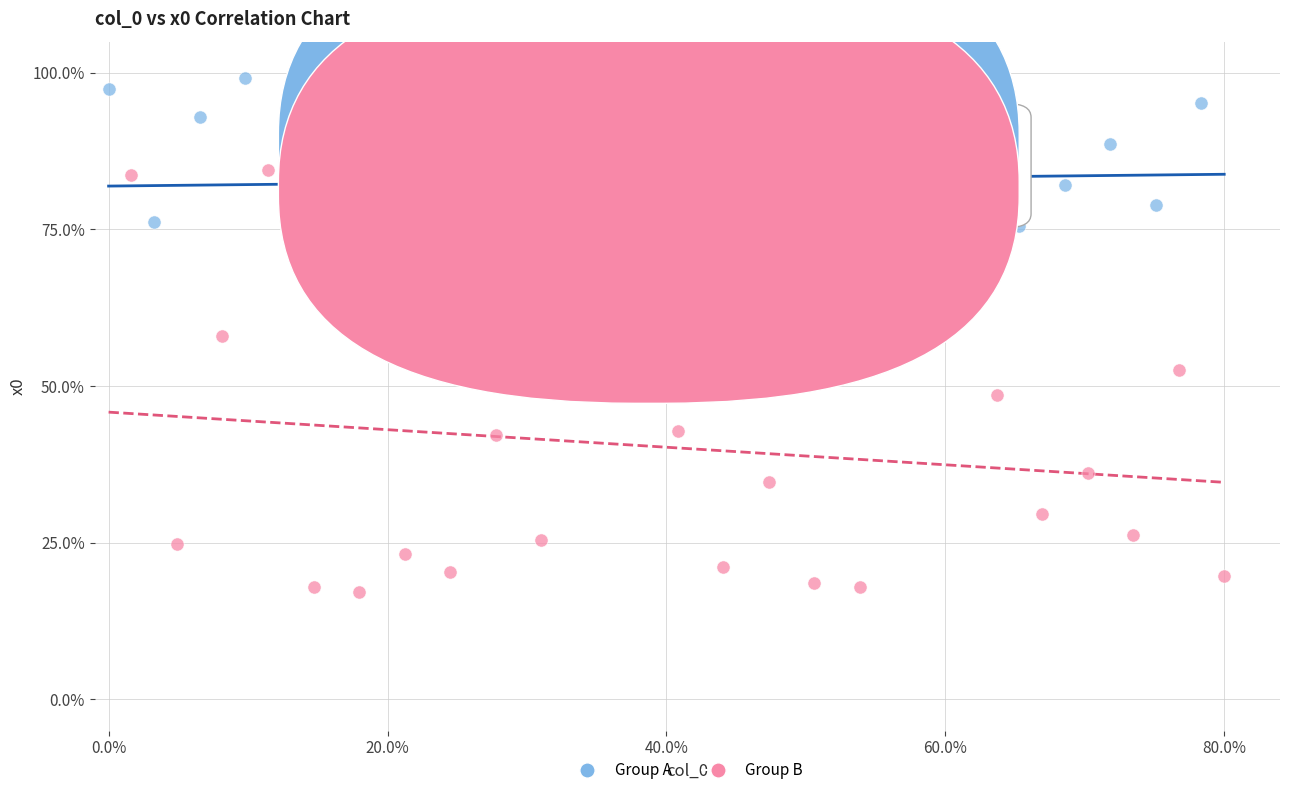

Which series reaches the minimum Y coordinate?

Group B